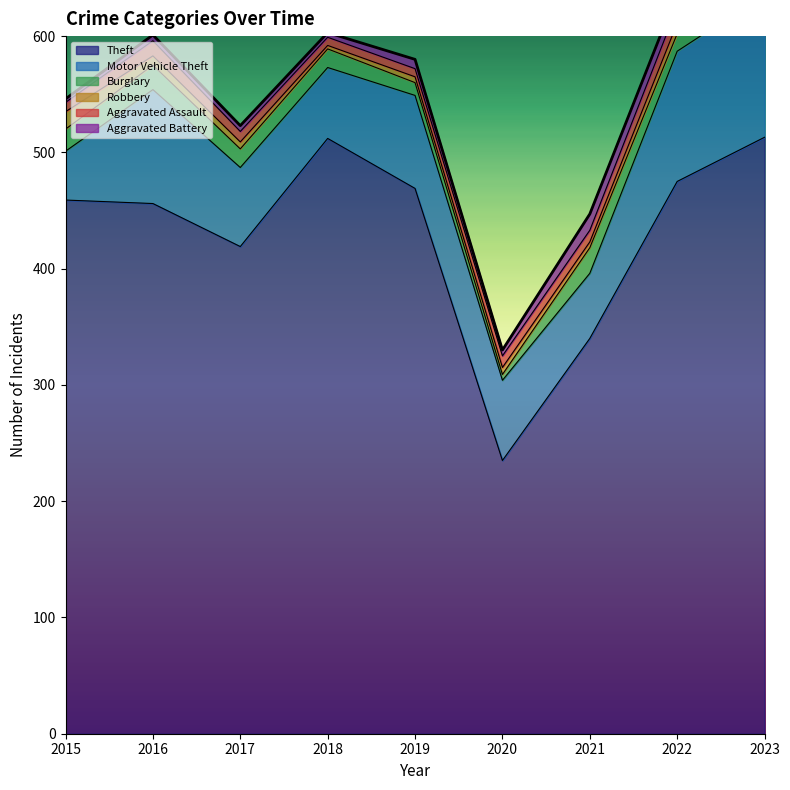

What is the sum of all Robbery values?

62